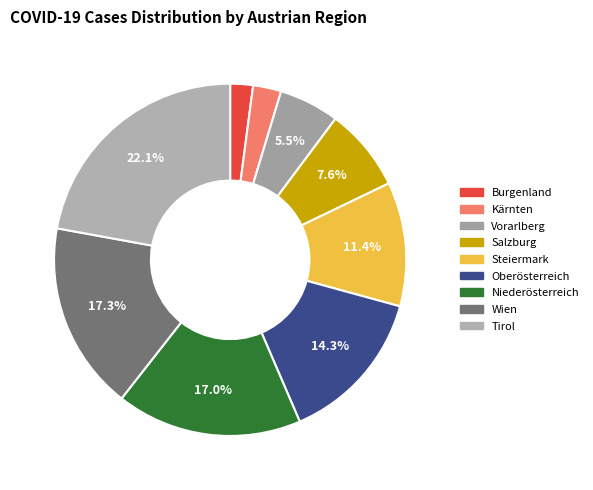

Which category has the biggest portion of the pie?

Tirol